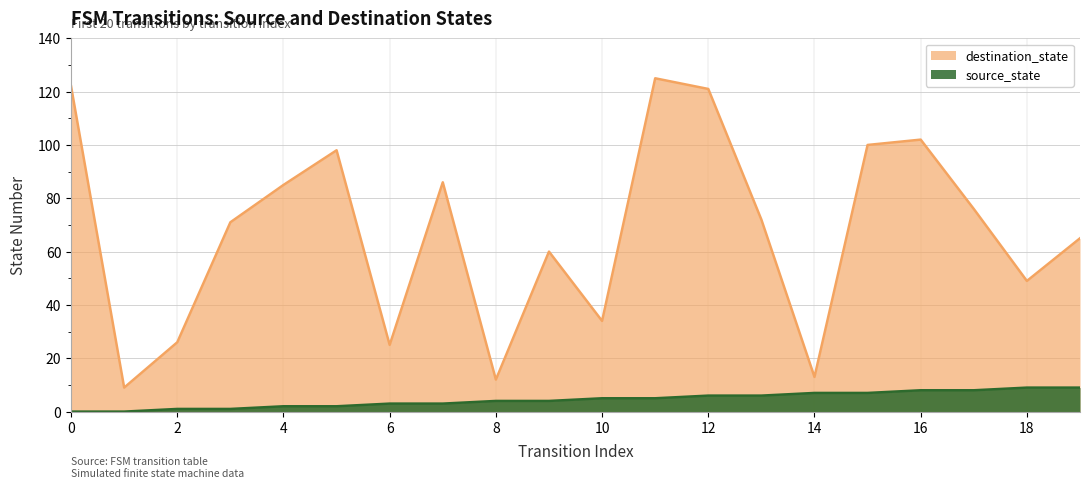

Which series has the largest total across all categories?

destination_state